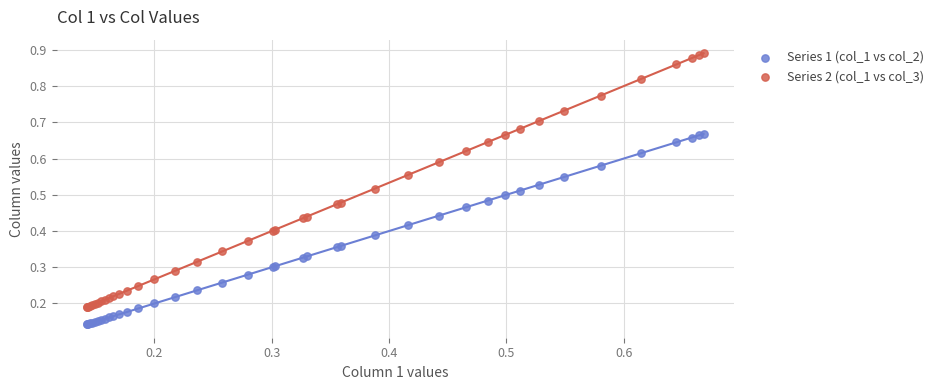

Which series has the largest Y range (max minus min)?

Series 2 (col_1 vs col_3)